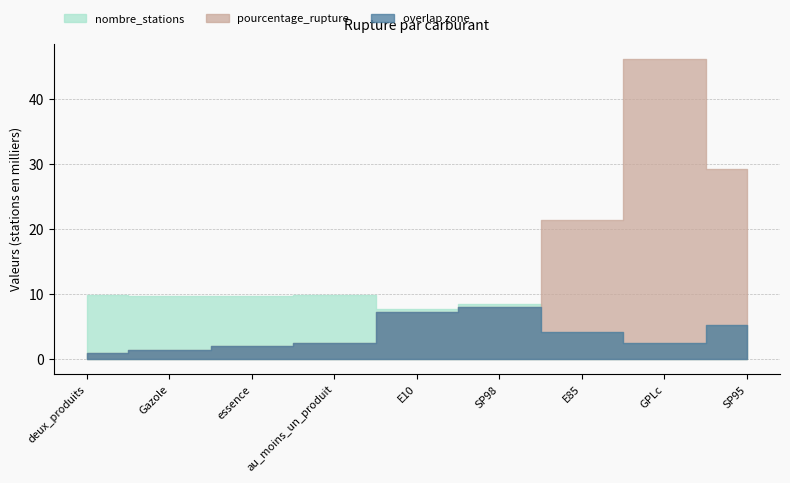

What is the sum of the nombre_stations values at au_moins_un_produit and E10?

17513.0